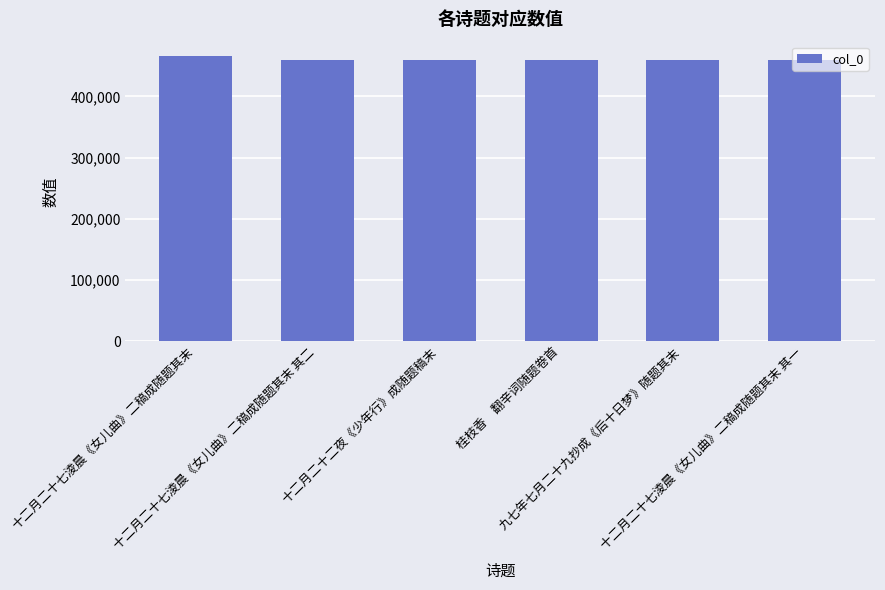

What is the ratio of the value at 十二月二十七淩晨《女儿曲》二稿成随题其末 其二 to the value at 十二月二十二夜《少年行》成随题稿末?

1.0